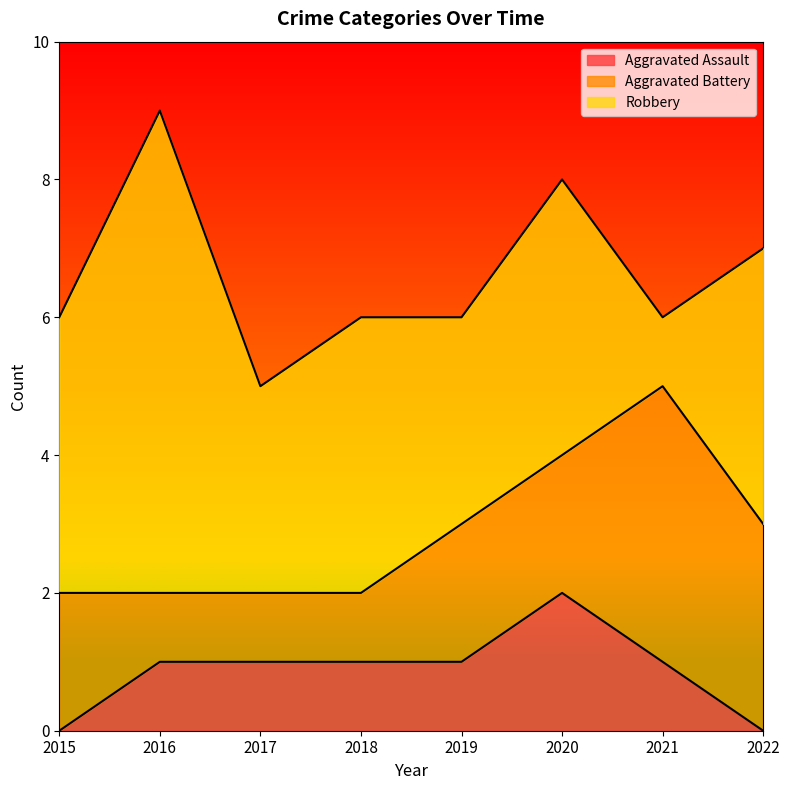

Reading left to right, what are all the values shown in this chart?

Aggravated Assault: 2015=0	2016=1	2017=1	2018=1	2019=1	2020=2	2021=1	2022=0
Aggravated Battery: 2015=2	2016=1	2017=1	2018=1	2019=2	2020=2	2021=4	2022=3
Robbery: 2015=4	2016=7	2017=3	2018=4	2019=3	2020=4	2021=1	2022=4